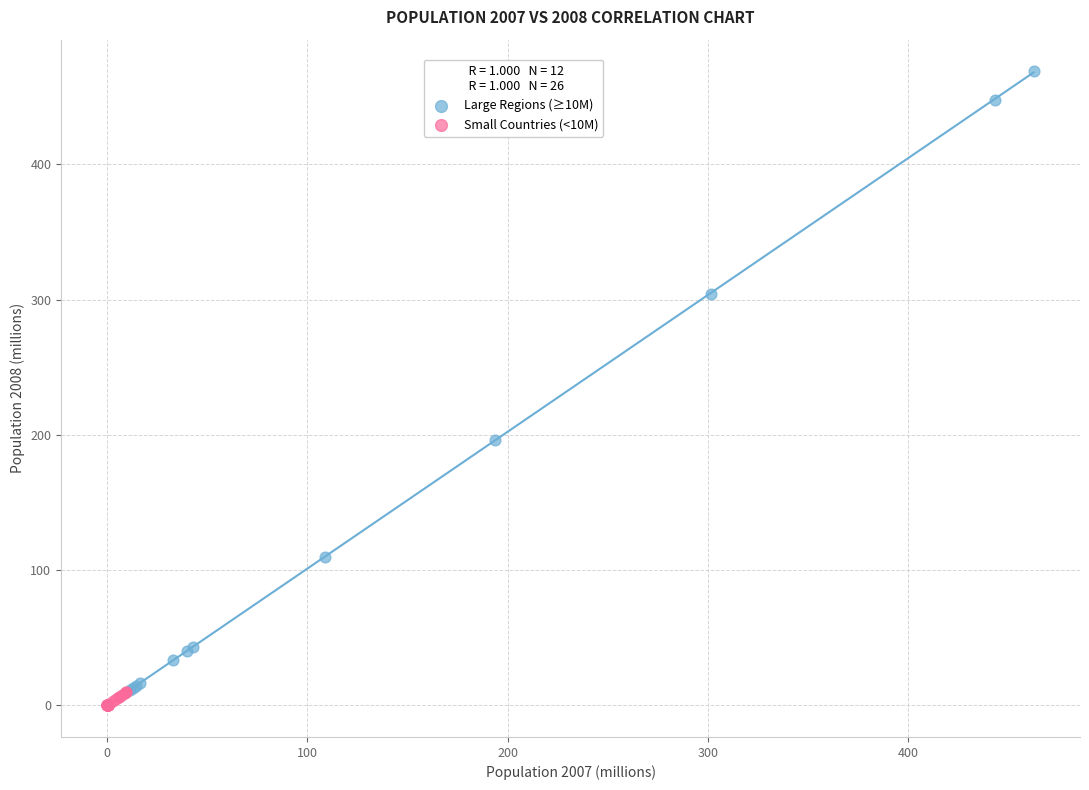

Which series has the widest spread of Y values?

Large Regions (≥10M)